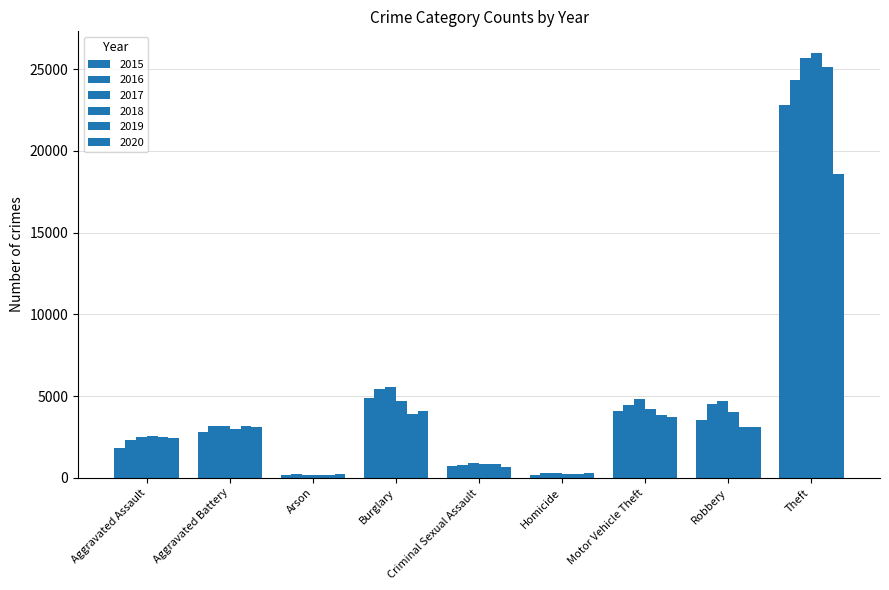

Rank the series by their maximum value, from highest to lowest.

2018, 2017, 2019, 2016, 2015, 2020